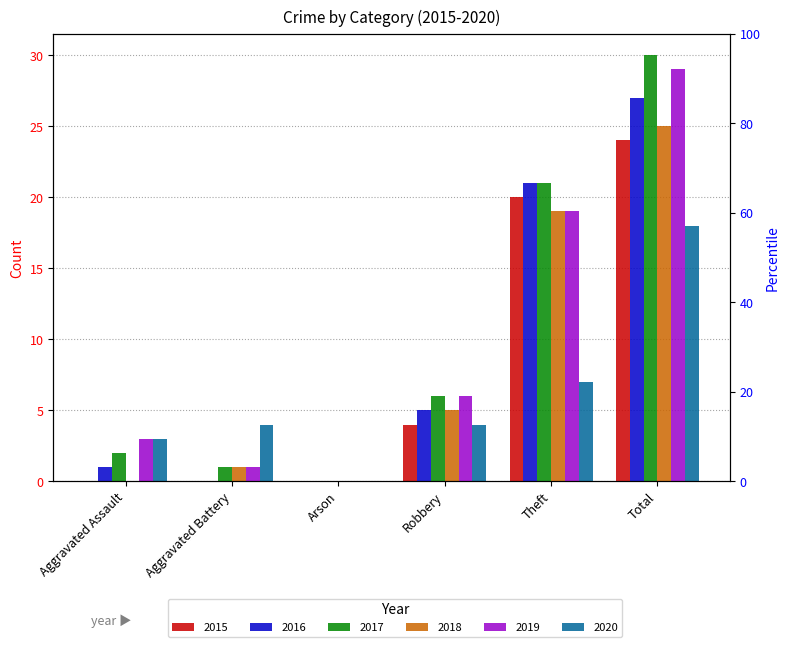

What value does the 2017 series have at Total, to the nearest 5?

30